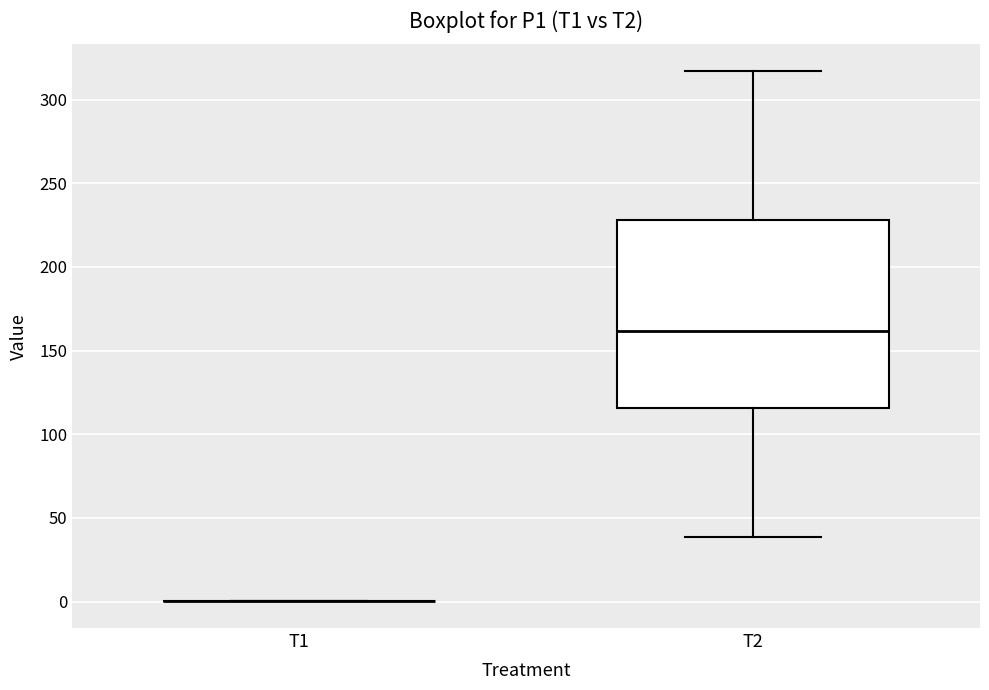

Reading left to right, read every box against the y-axis: the position of its median line, the range the box covers, and the ends of its whiskers. The values are not printed on the chart, so give them approximately, as read against the axis.

T1: box collapsed to a line at 0, whiskers 0 to 0
T2: median 160, box 115 to 230, whiskers 40 to 315